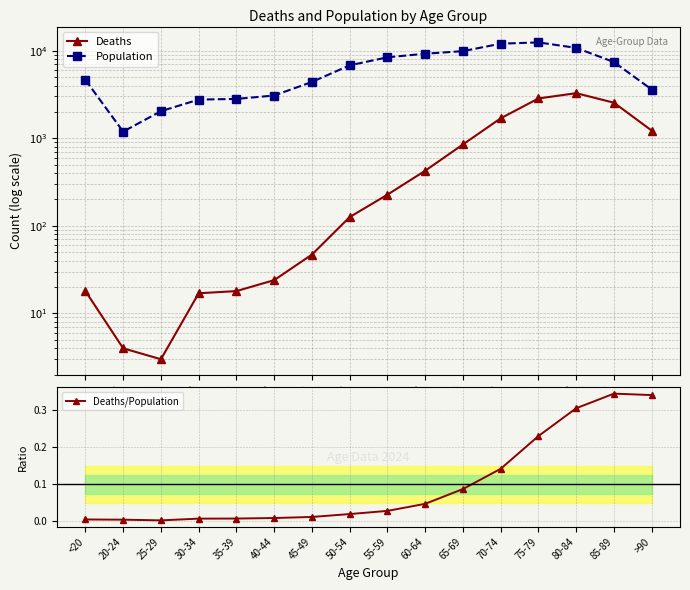

What is the difference between the second highest and second lowest values in the Deaths/Population series?

0.3